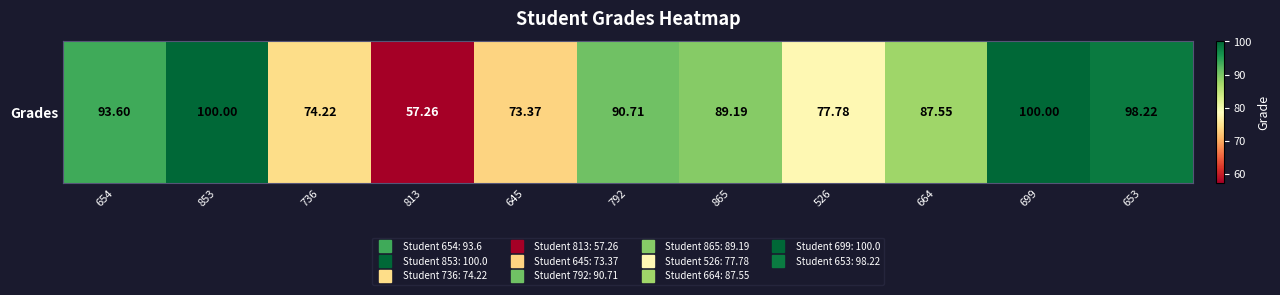

Rank the categories by value from lowest to highest.

813, 645, 736, 526, 664, 865, 792, 654, 653, 853, 699